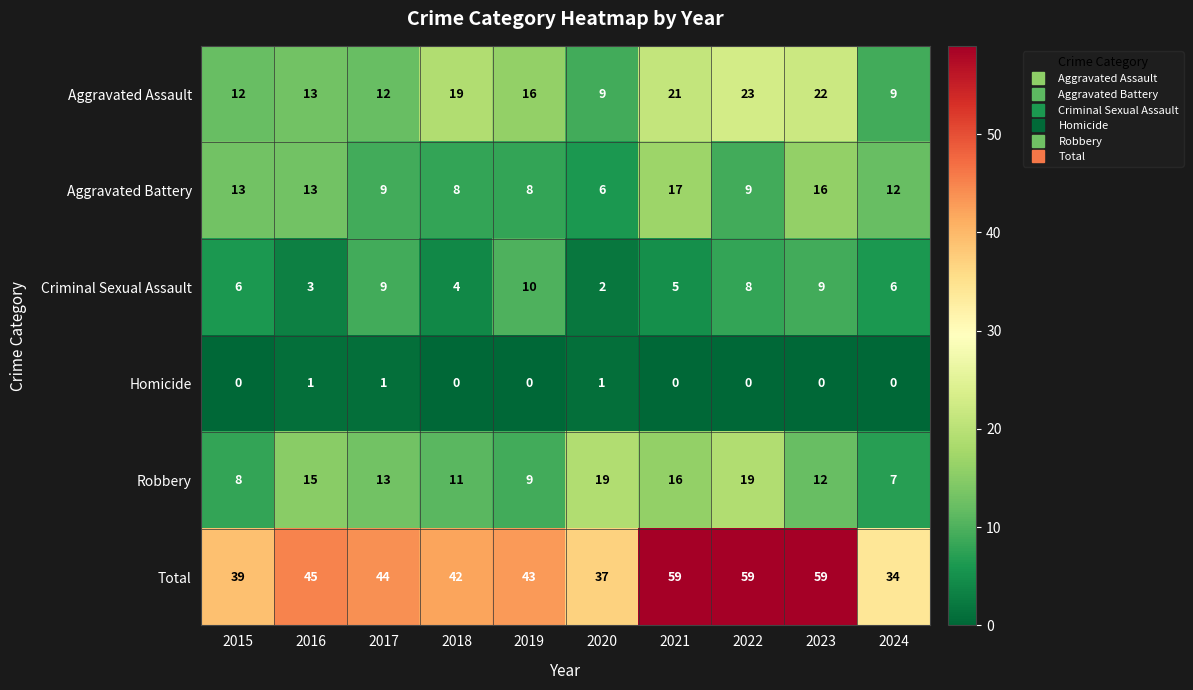

Where is Total nearest to the value 46?

2016